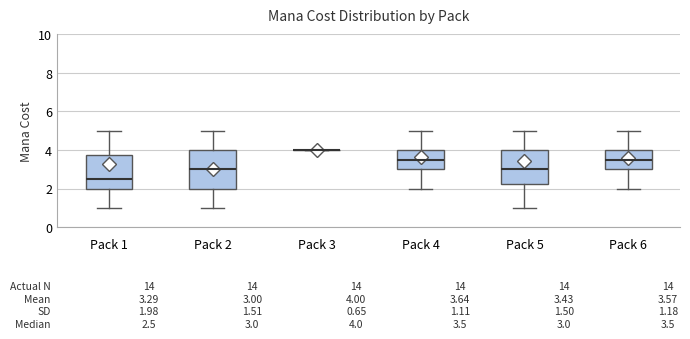

Which box is the tallest, from its lower edge to its upper edge?

Pack 2